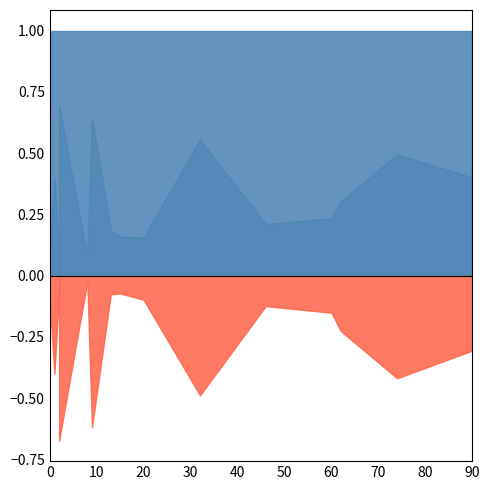

What is the sum of all patients_in_icu values?

769